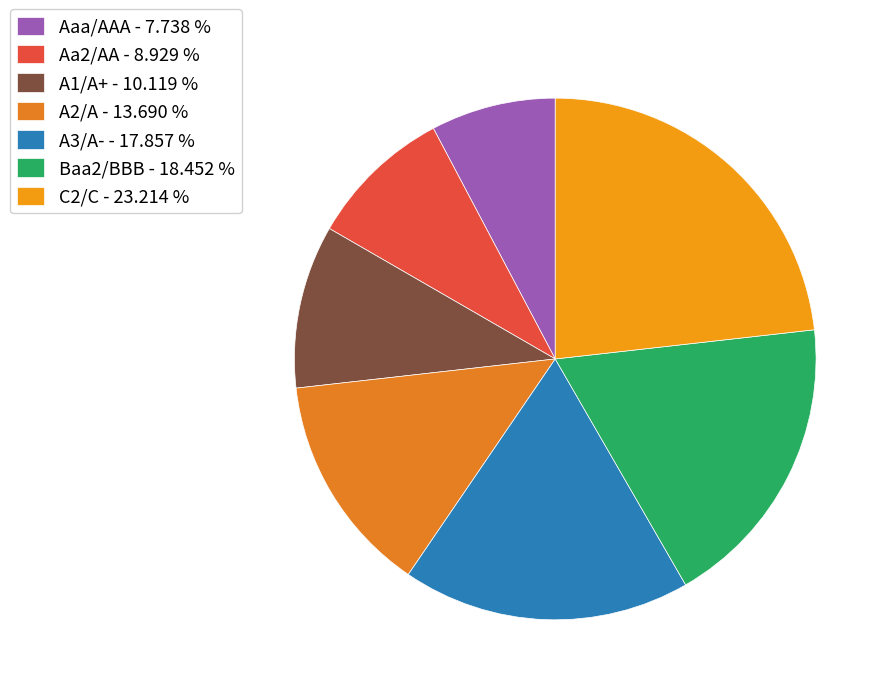

To the nearest percent, what is the difference between the A1/A+ and C2/C slice percentages?

13%